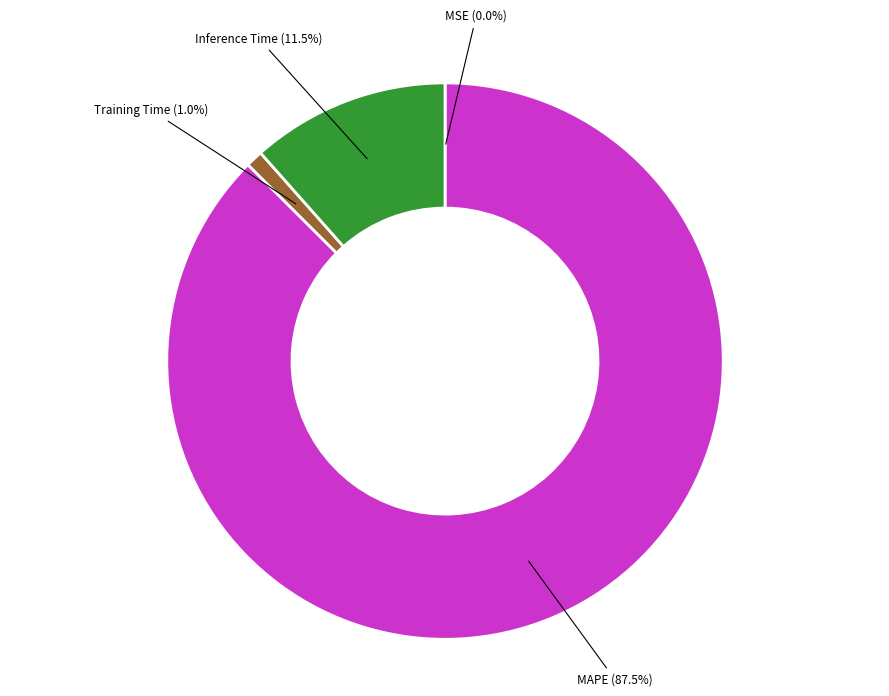

Is the sum of MAPE and Inference Time greater than half?

Yes